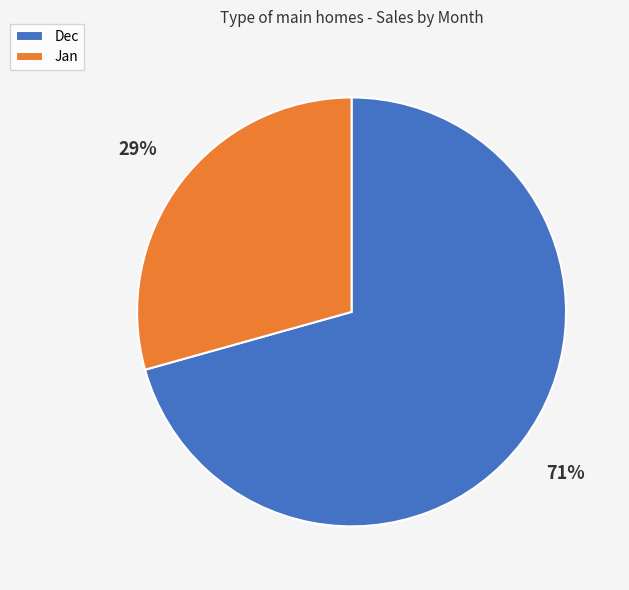

True or false: Dec accounts for 71% of the total.

True